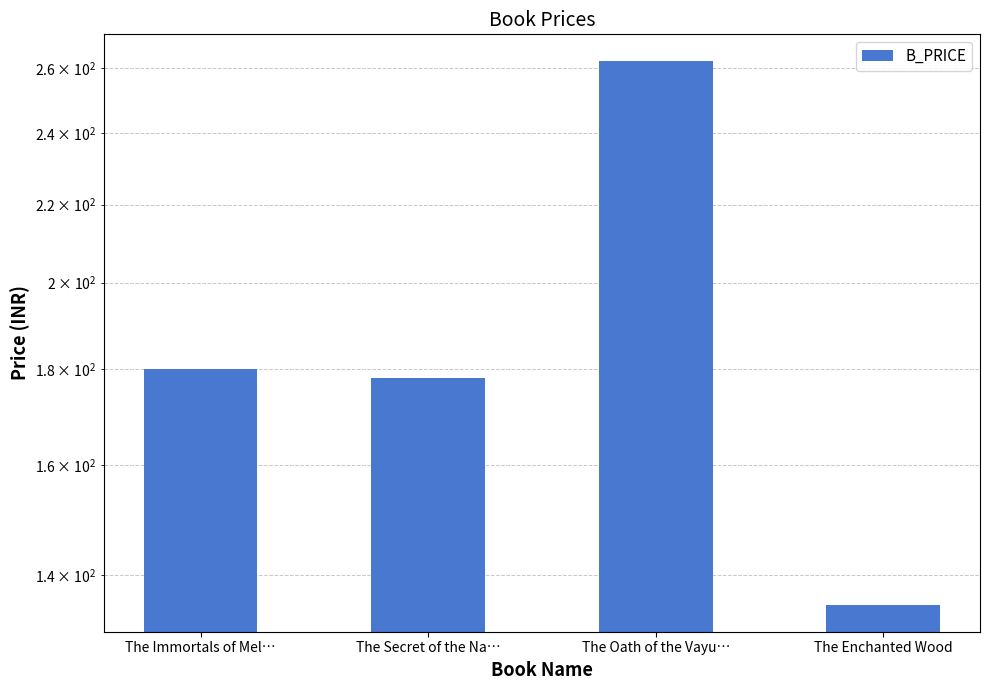

Reading right to left, what are all the values shown in this chart?

The Enchanted Wood=135	The Oath of the Vayu…=262	The Secret of the Na…=178	The Immortals of Mel…=180